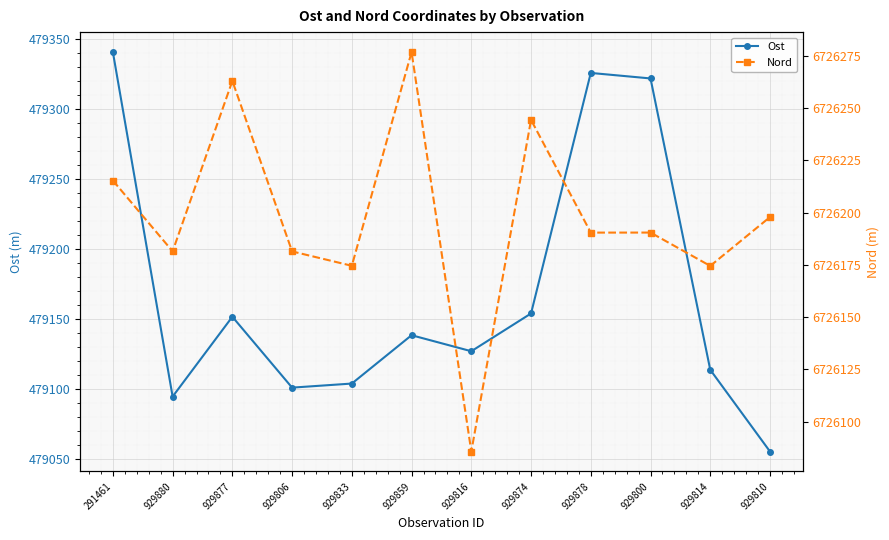

Reading left to right, extract all data points from this chart.

Ost: 479340.4	479094.7	479151.7	479101.1	479104.0	479138.5	479127.1	479154.0	479325.5	479321.6	479113.8	479055.6
Nord: 6726215.4	6726181.5	6726263.0	6726181.4	6726174.6	6726276.8	6726085.7	6726244.4	6726190.4	6726190.5	6726174.5	6726197.9